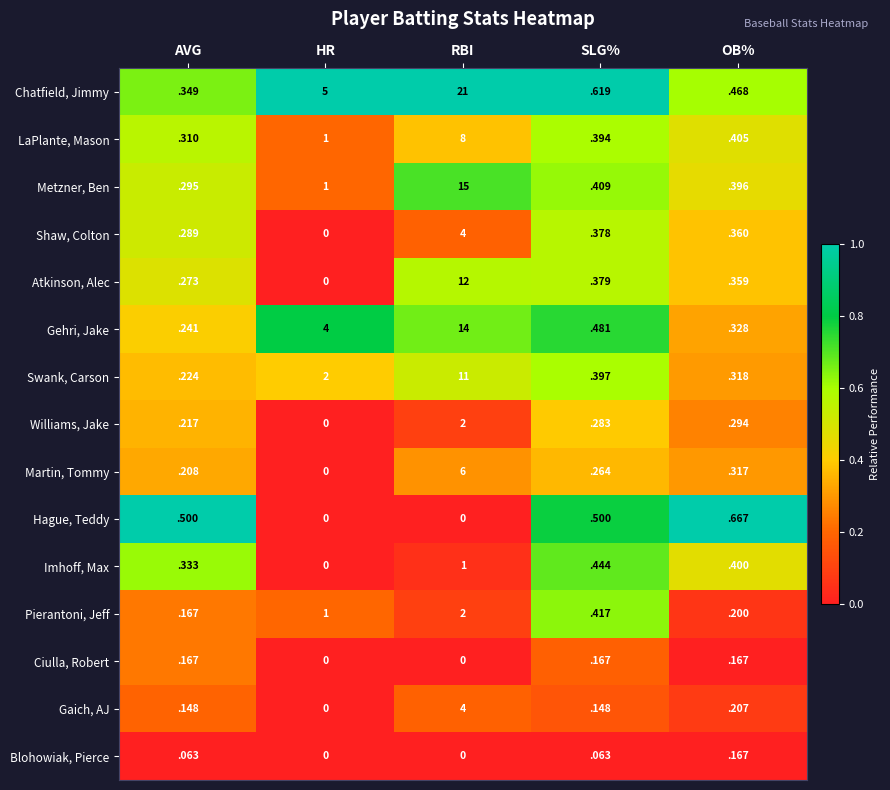

The Hague, Teddy series shows 0.0 at HR. True or false?

True